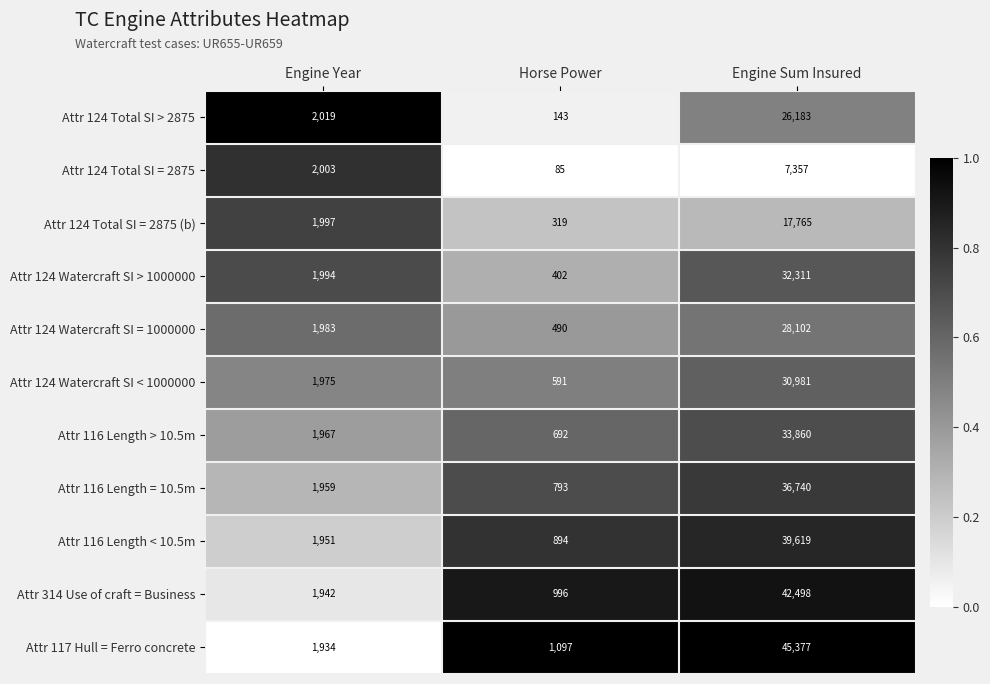

What is the minimum value for Attr 124 Total SI = 2875 (b)?

319